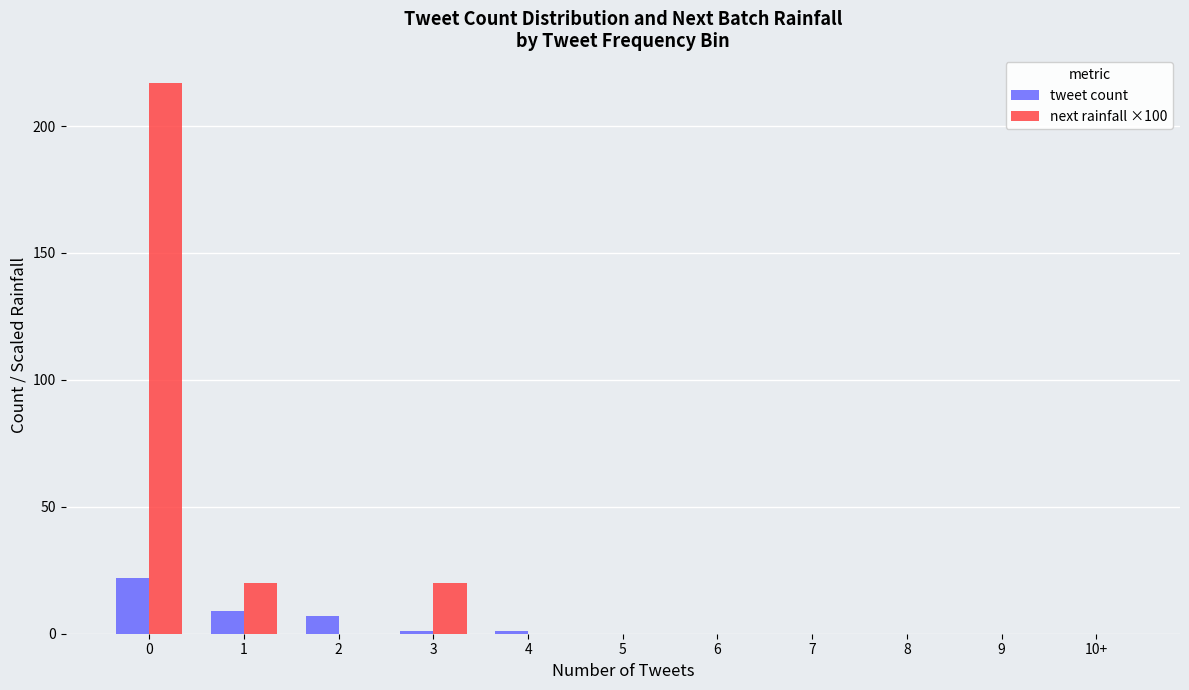

The value of tweet count at 7 is 0. True or false?

True